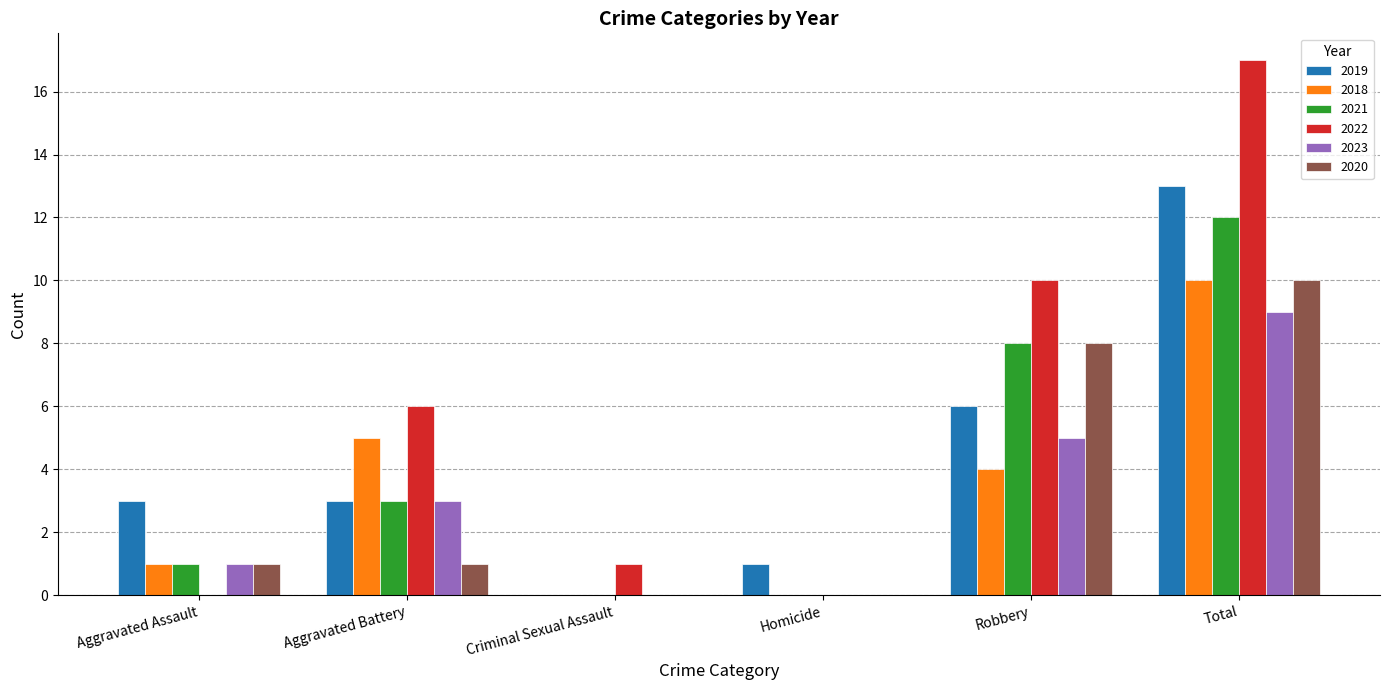

Is it true that 2018 equals 4 at Total?

False